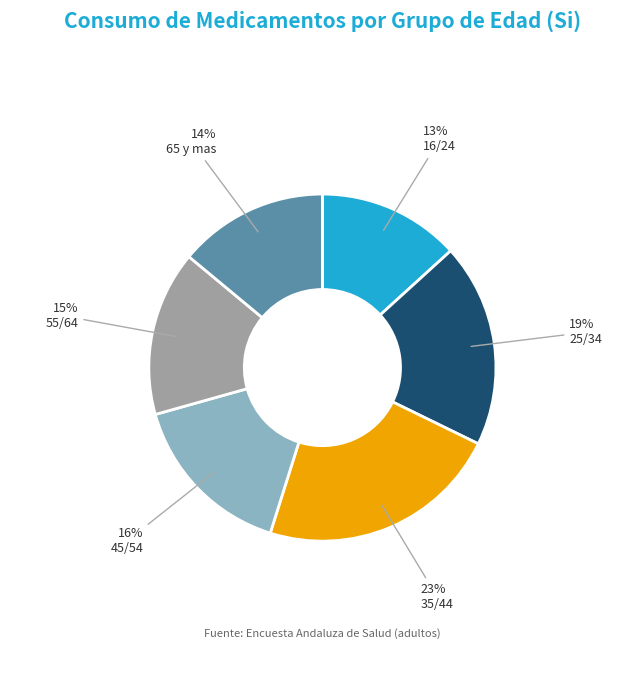

Do 55/64 and 35/44 together represent more than half of the pie?

No